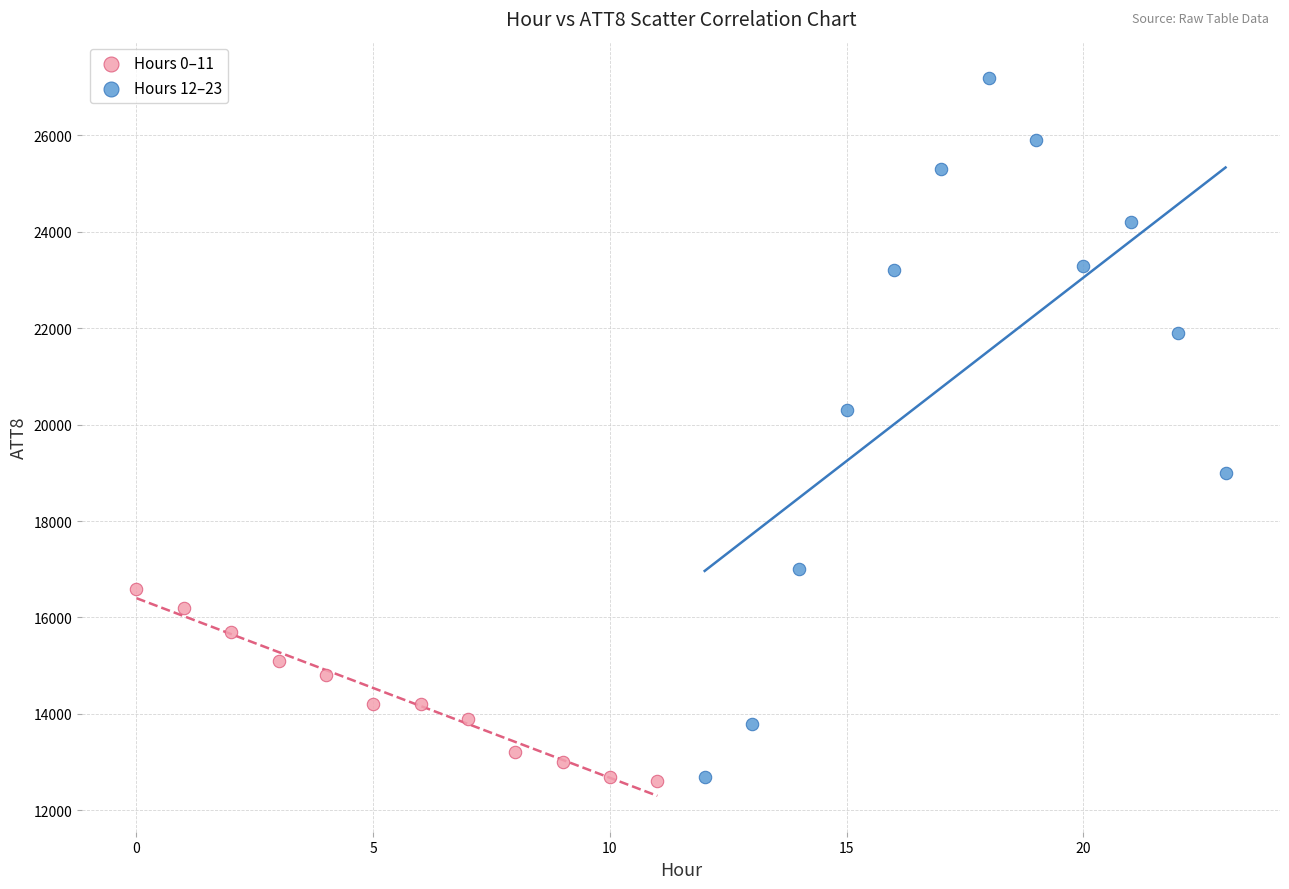

Which series has the widest spread of Y values?

Hours 12–23